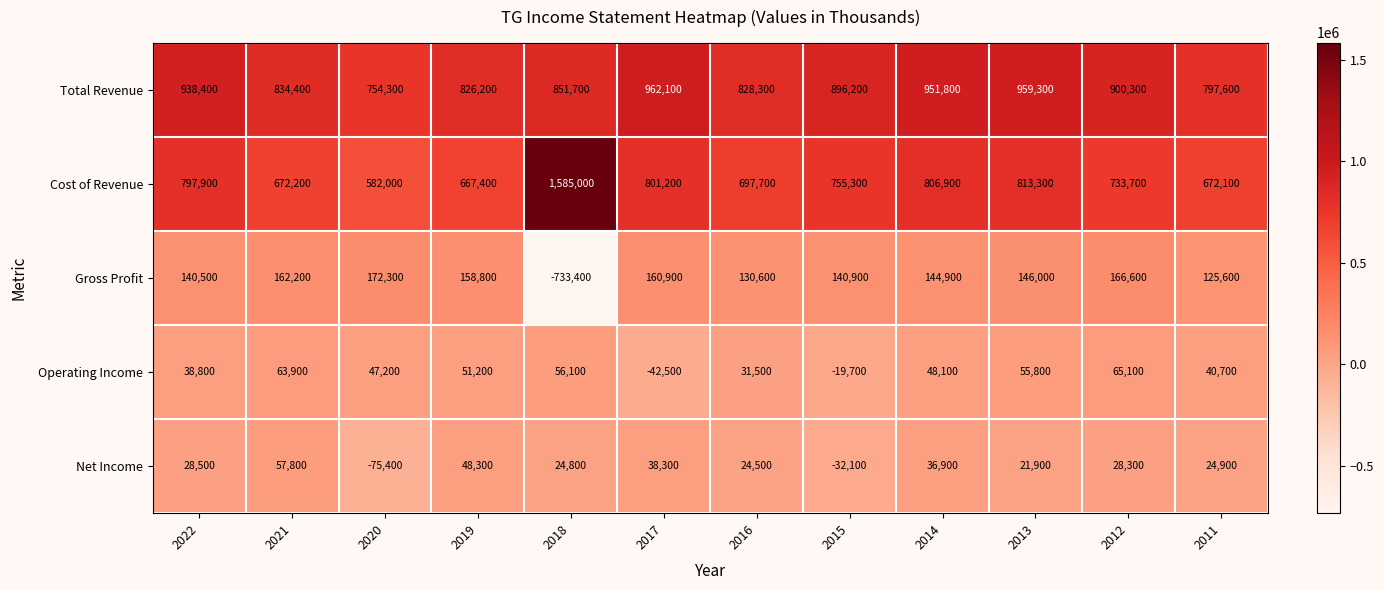

Which label corresponds to the largest value in the chart?

2018